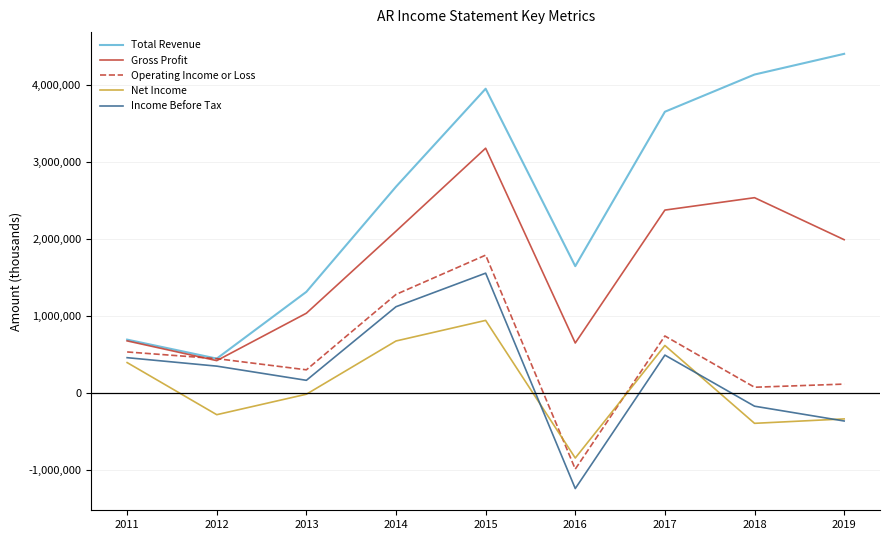

What is the difference between the maximum and minimum values in the Operating Income or Loss series?

2783100